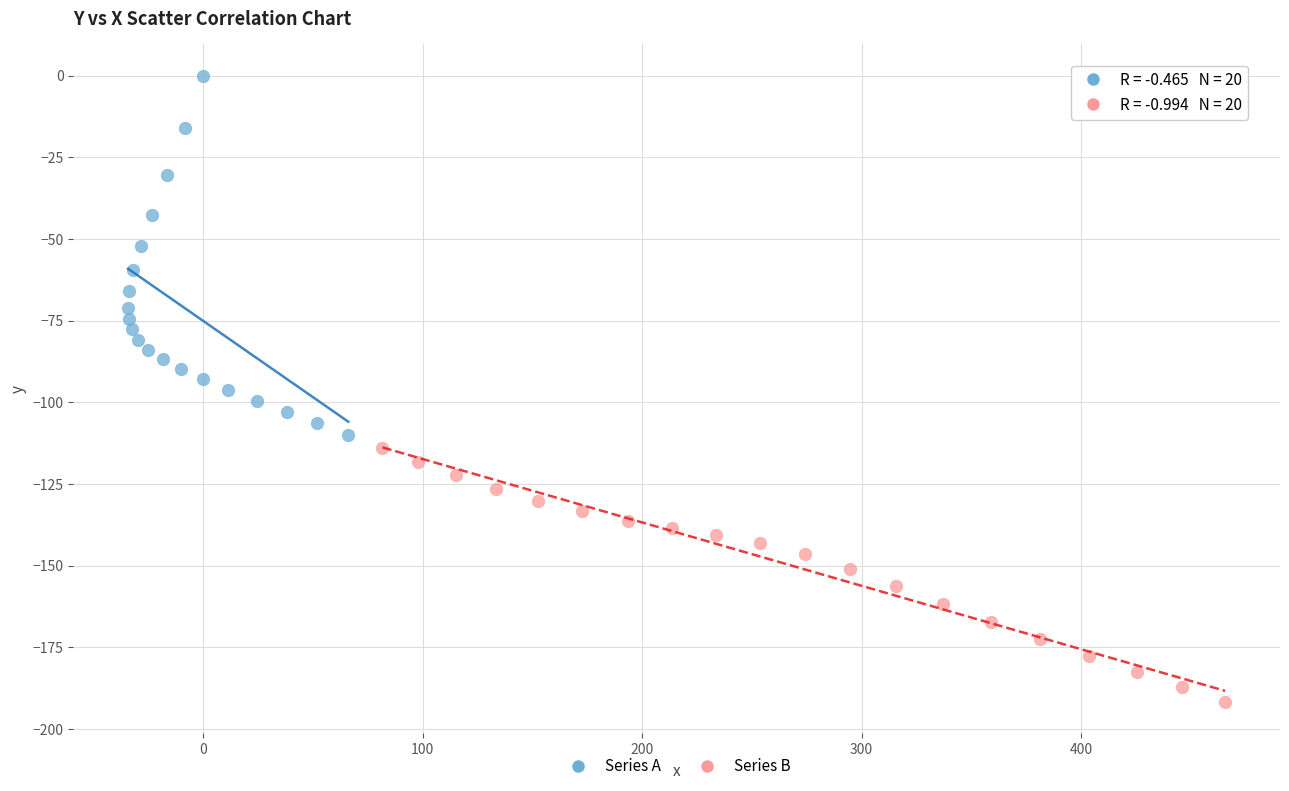

Which series has the widest spread of Y values?

Series A